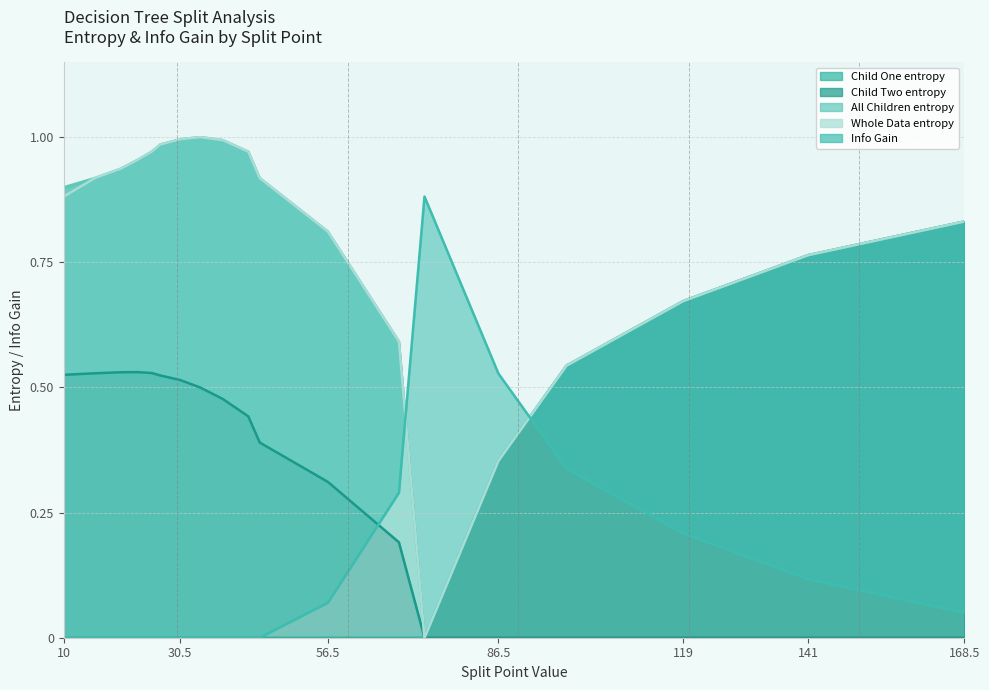

What is the label of the 3rd point from the left?

20